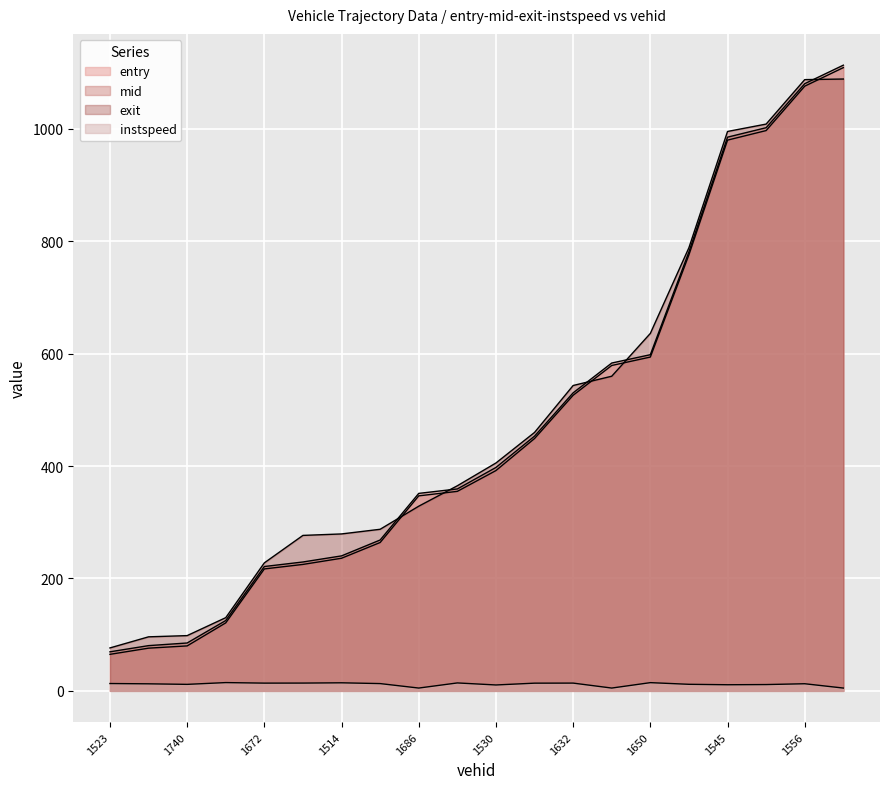

What is the average value of the exit series?

487.0